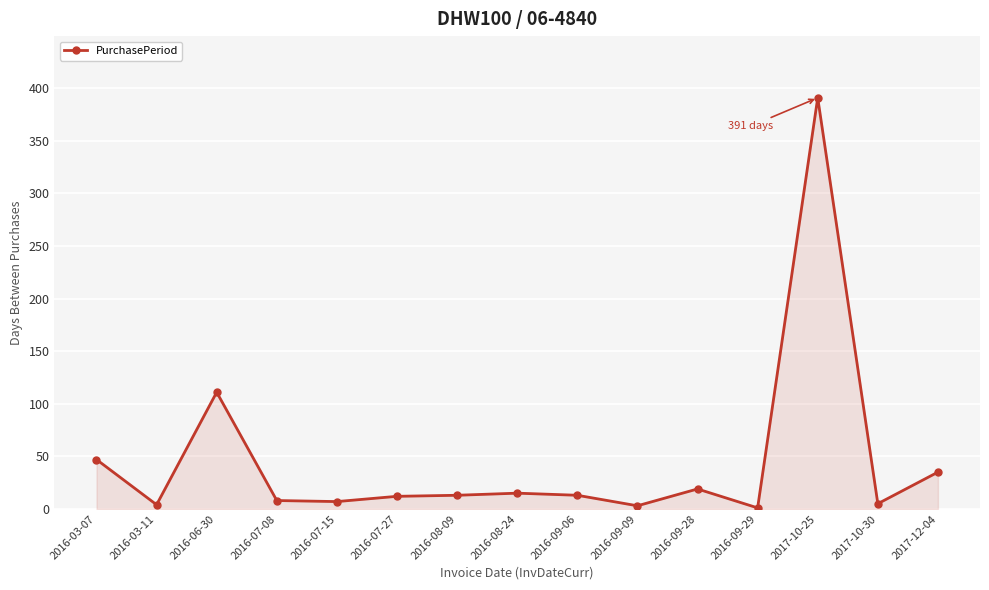

How many data points does each series have?

15